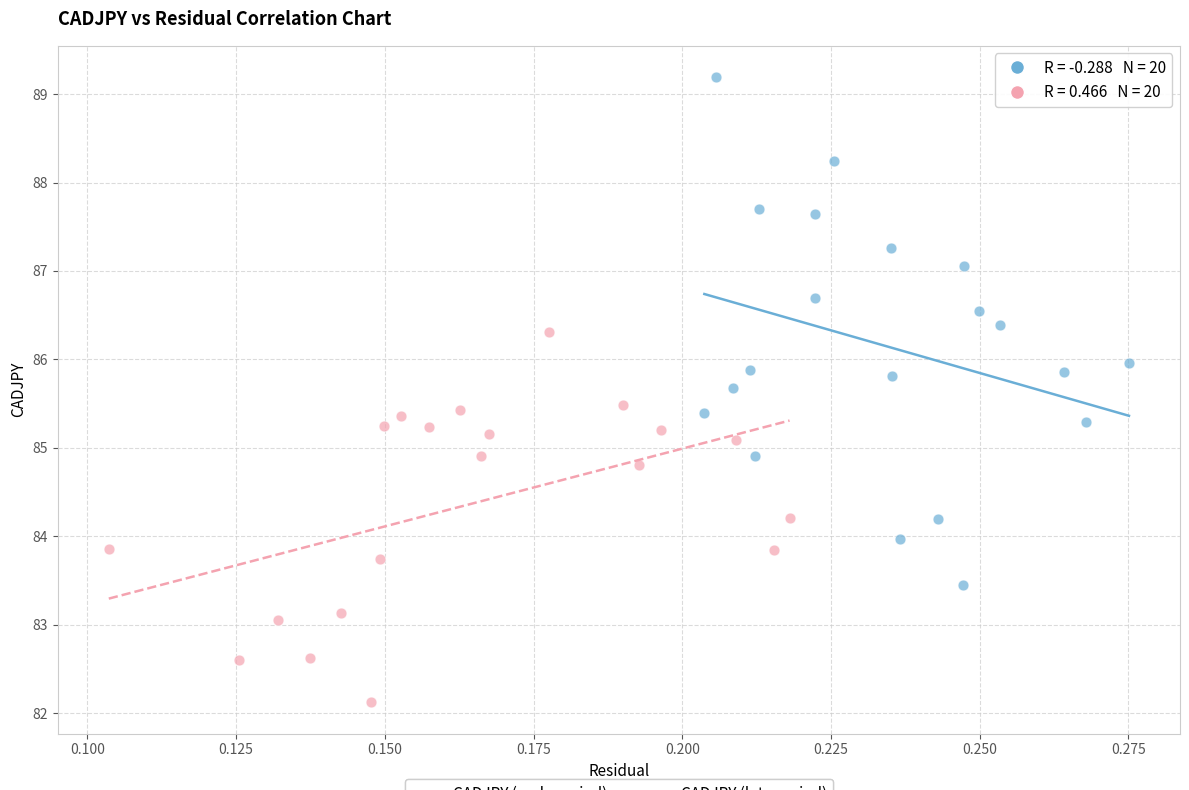

Which series contains the highest Y value?

CADJPY (early period)